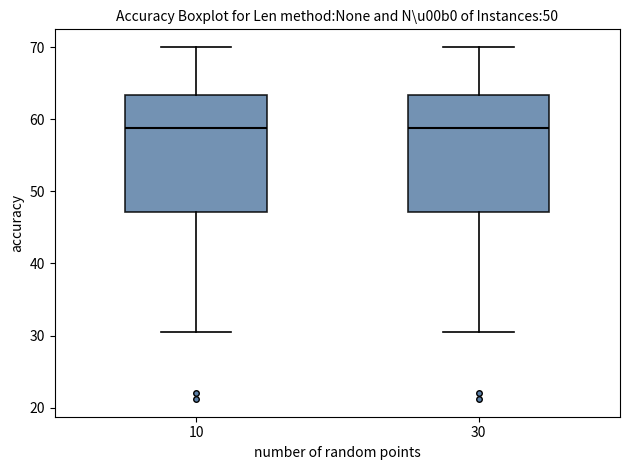

Reading left to right, read every box against the y-axis: the position of its median line, the range the box covers, and the ends of its whiskers. The values are not printed on the chart, so give them approximately, as read against the axis.

10: median 59, box 47 to 63, whiskers 31 to 70
30: median 59, box 47 to 63, whiskers 31 to 70